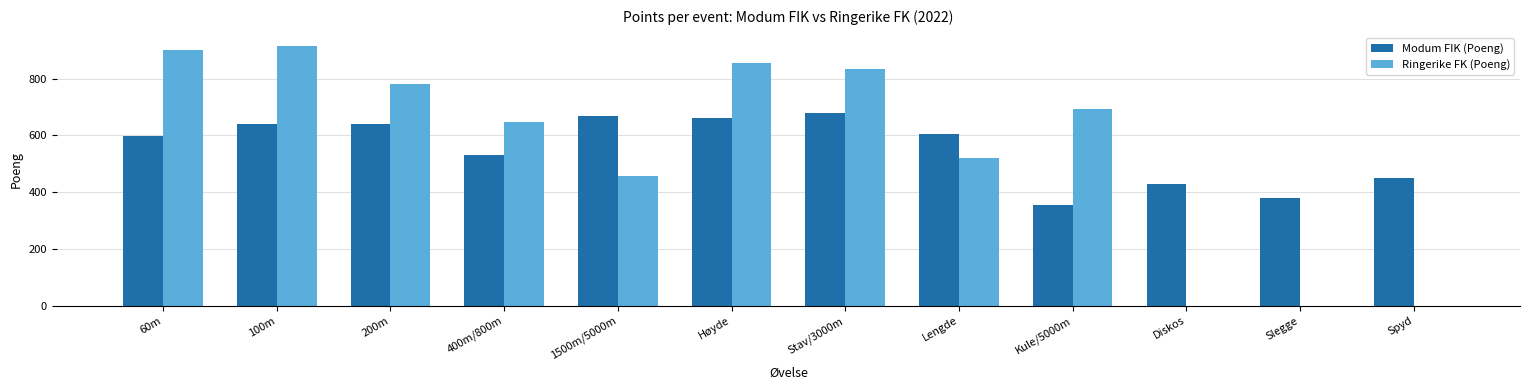

What is the sum of the Ringerike FK (Poeng) values at 60m and Stav/3000m?

1732